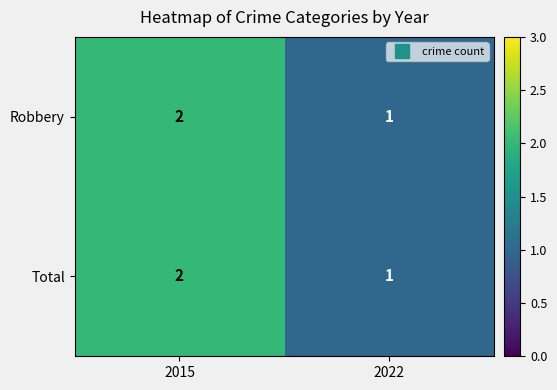

At which label is Robbery closest to 1?

2022